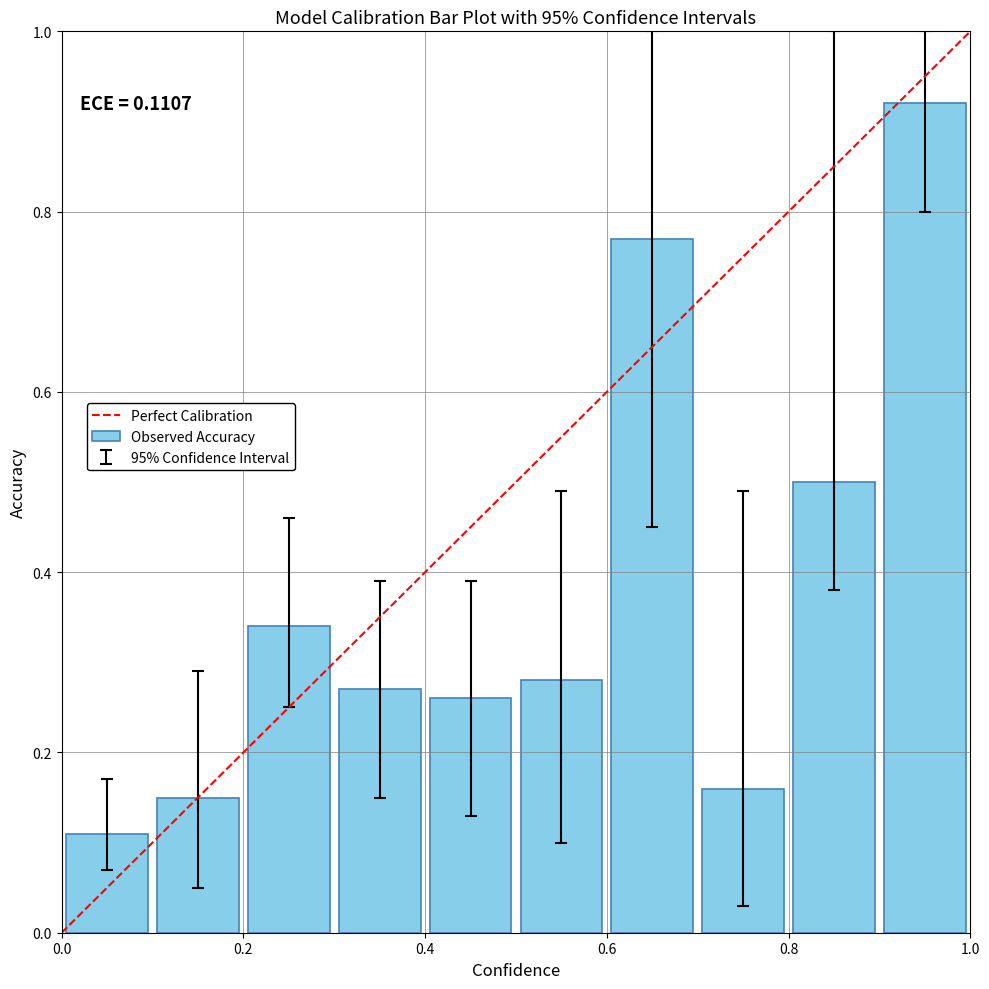

What is the sum of all values?

3.8